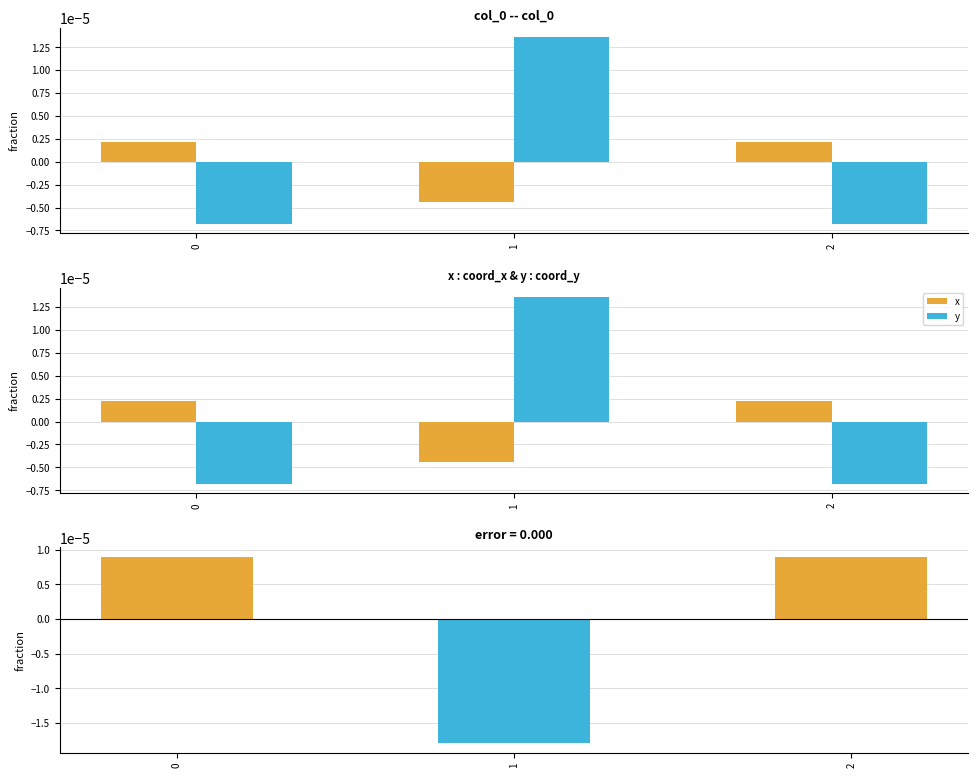

Rank the series at 1 from highest to lowest value.

y, x, error